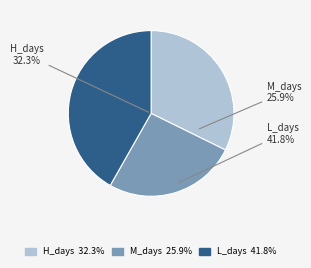

Is M_days the majority of the pie?

No